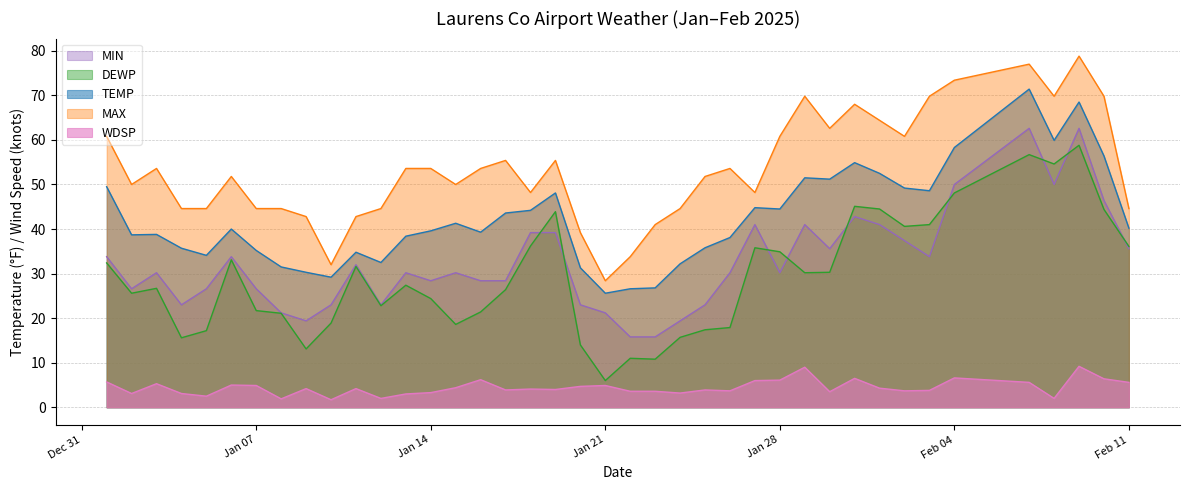

List the series in order of their peak value, lowest first.

WDSP, DEWP, MIN, TEMP, MAX